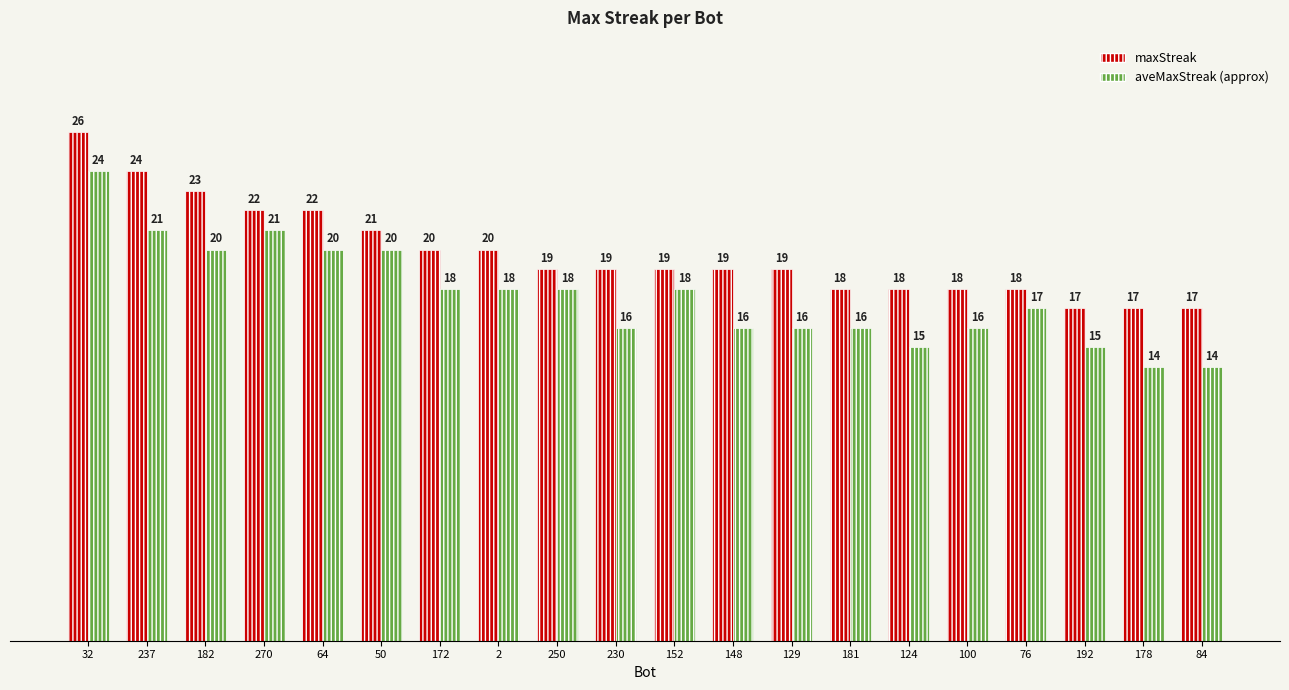

What is the difference between the maximum and minimum values in the maxStreak series?

9